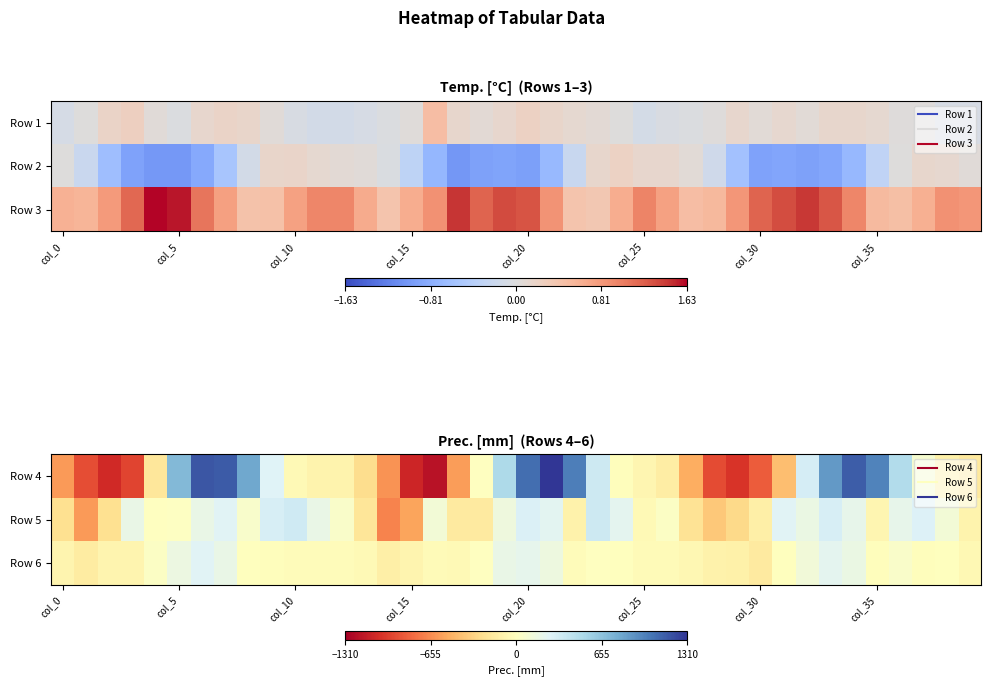

At which category does the chart reach its minimum across all series?

16